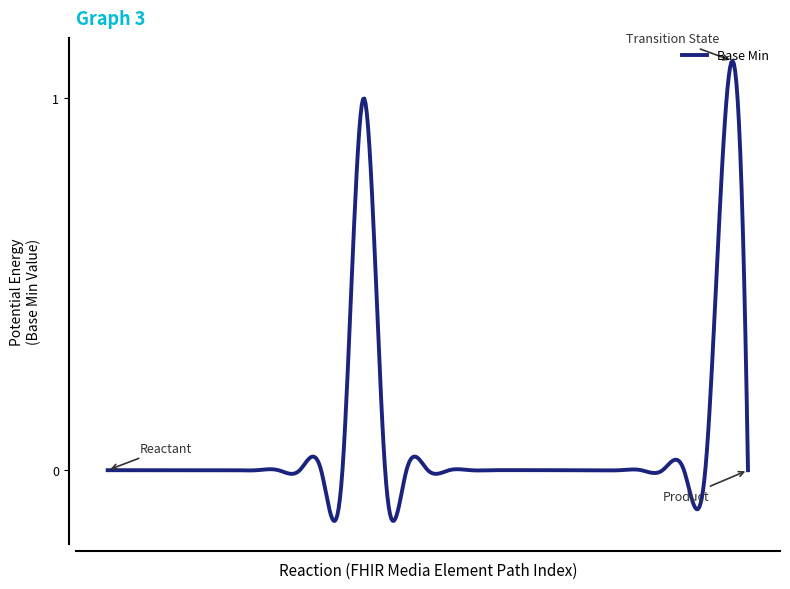

What is the difference between the maximum and minimum values?

1.2